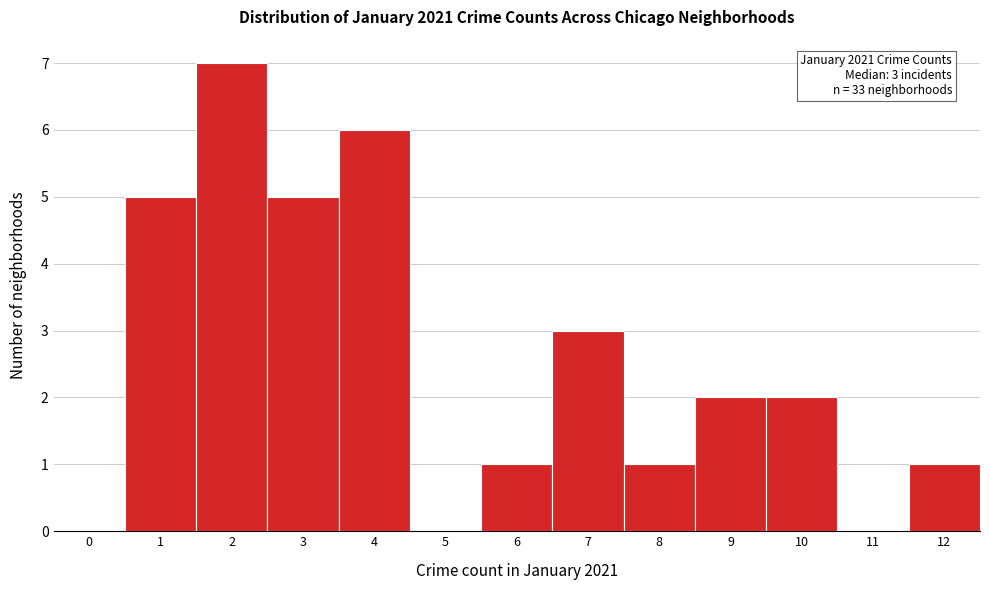

Reading left to right, list all the values displayed in this chart.

0=0	1=5	2=7	3=5	4=6	5=0	6=1	7=3	8=1	9=2	10=2	11=0	12=1